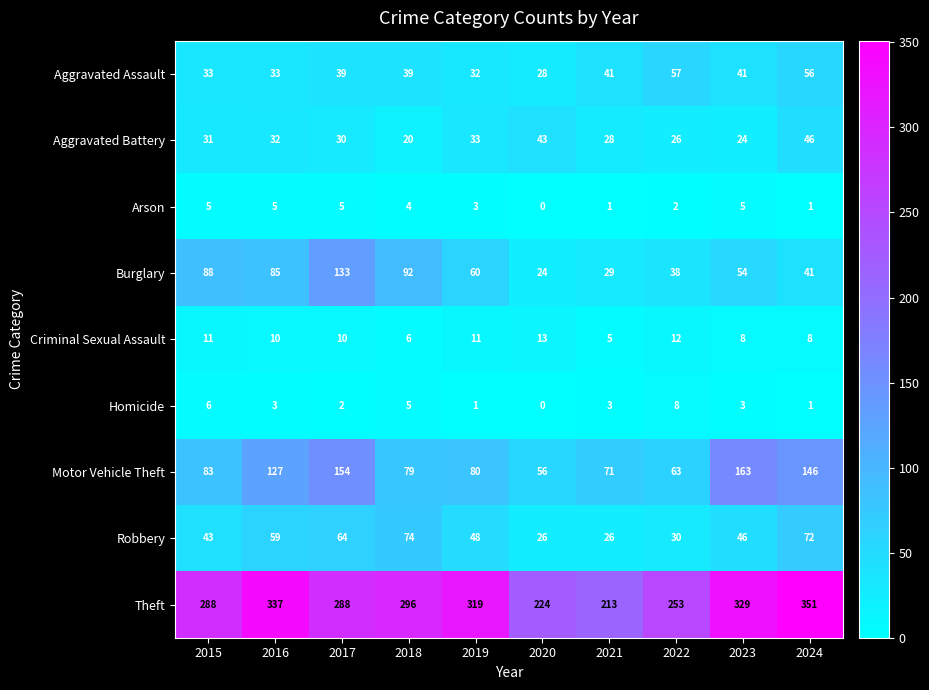

What is the difference between the maximum and minimum values in the Aggravated Assault series?

29